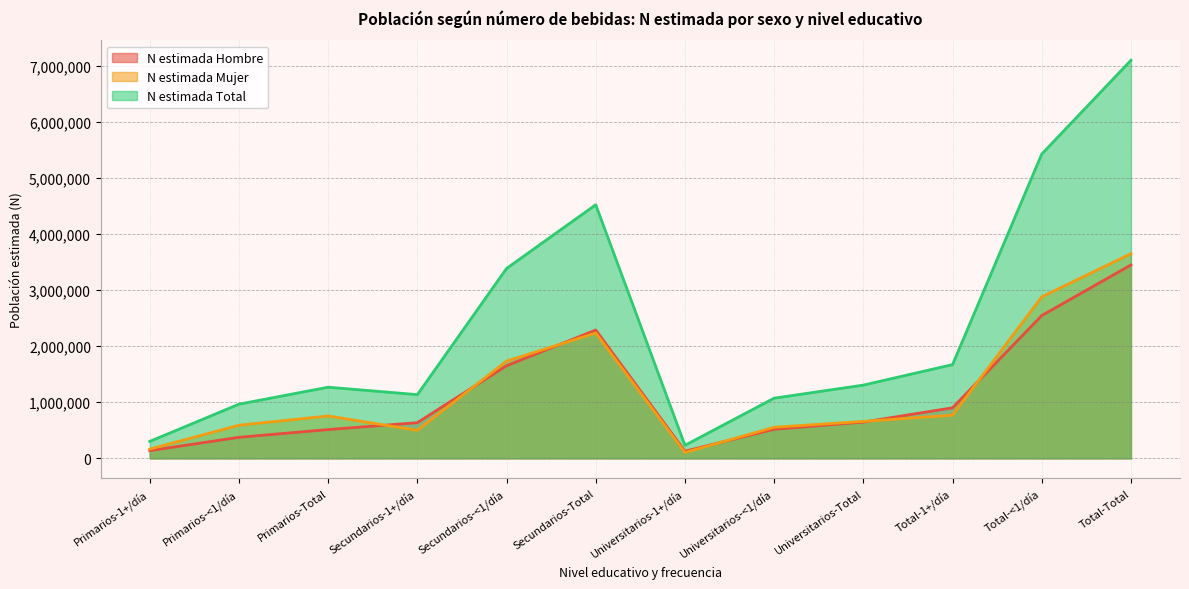

The value of N estimada Hombre at Universitarios-Total is 646623. True or false?

True